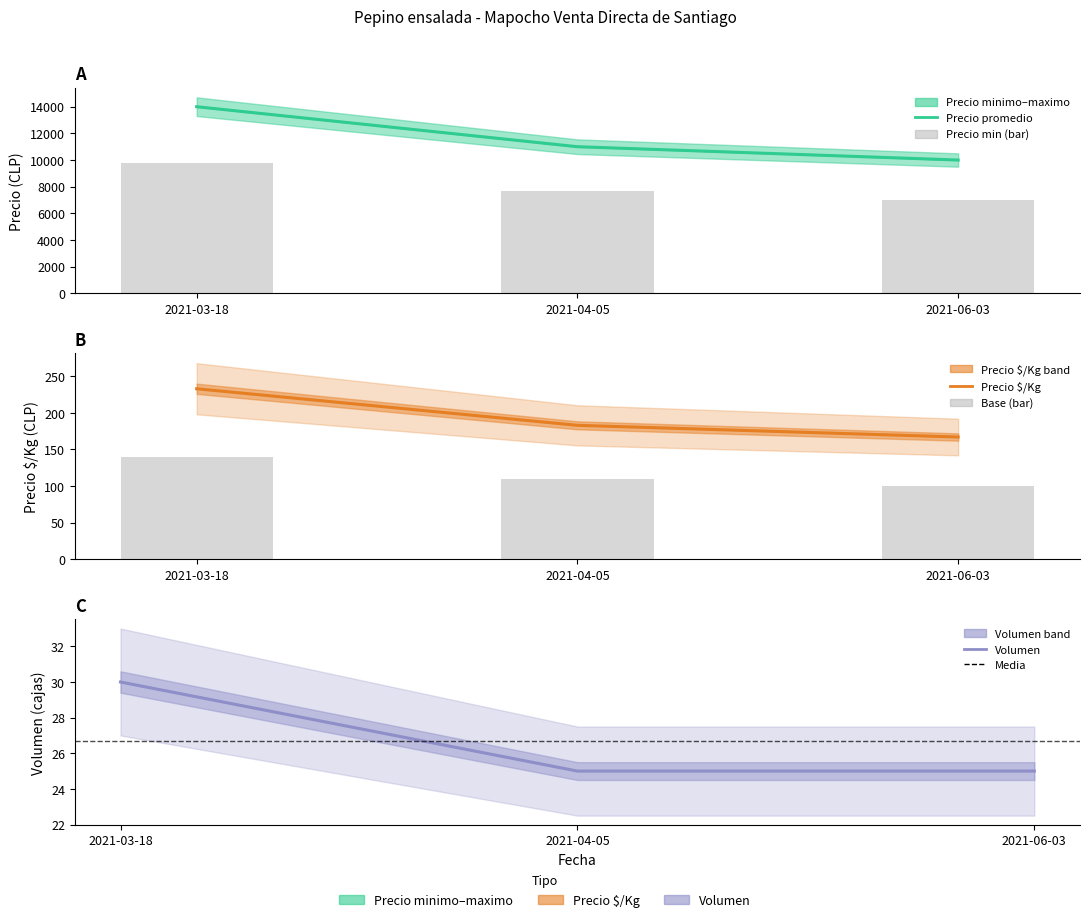

At how many categories does at least one series exceed 1516?

3